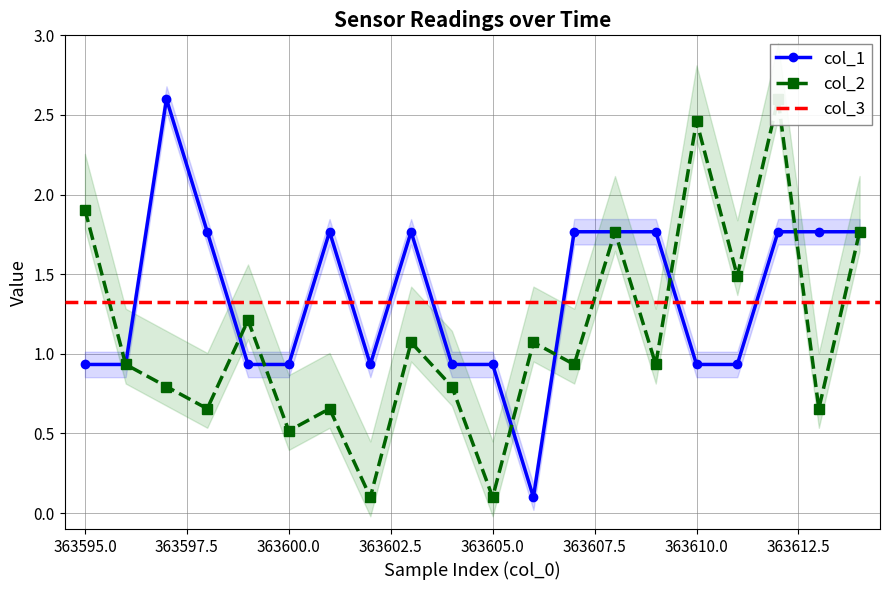

What is the value of the col_1 point at the 15th from the left?

1.8